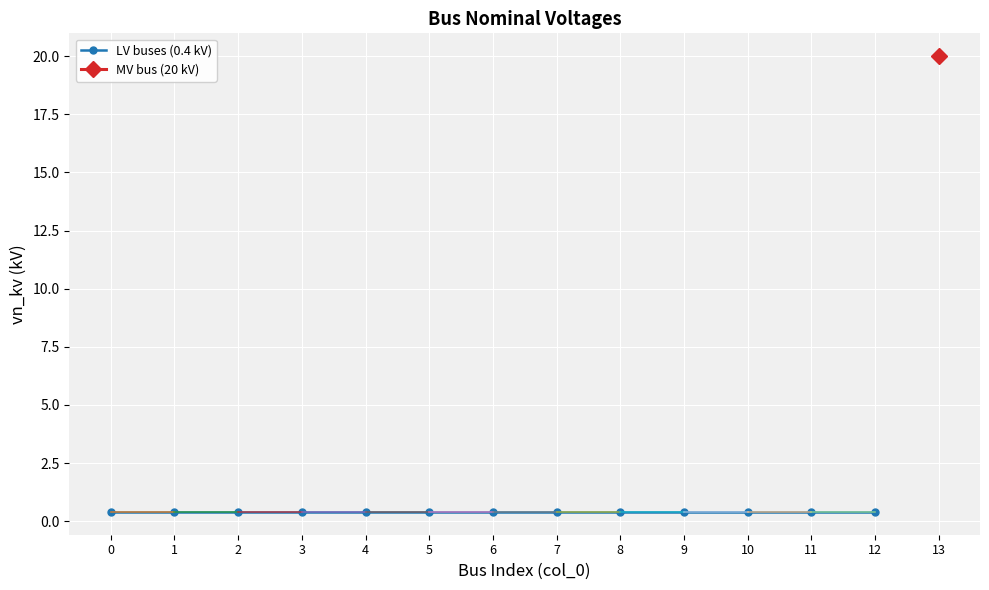

The value at 9 is 0.7. True or false?

False